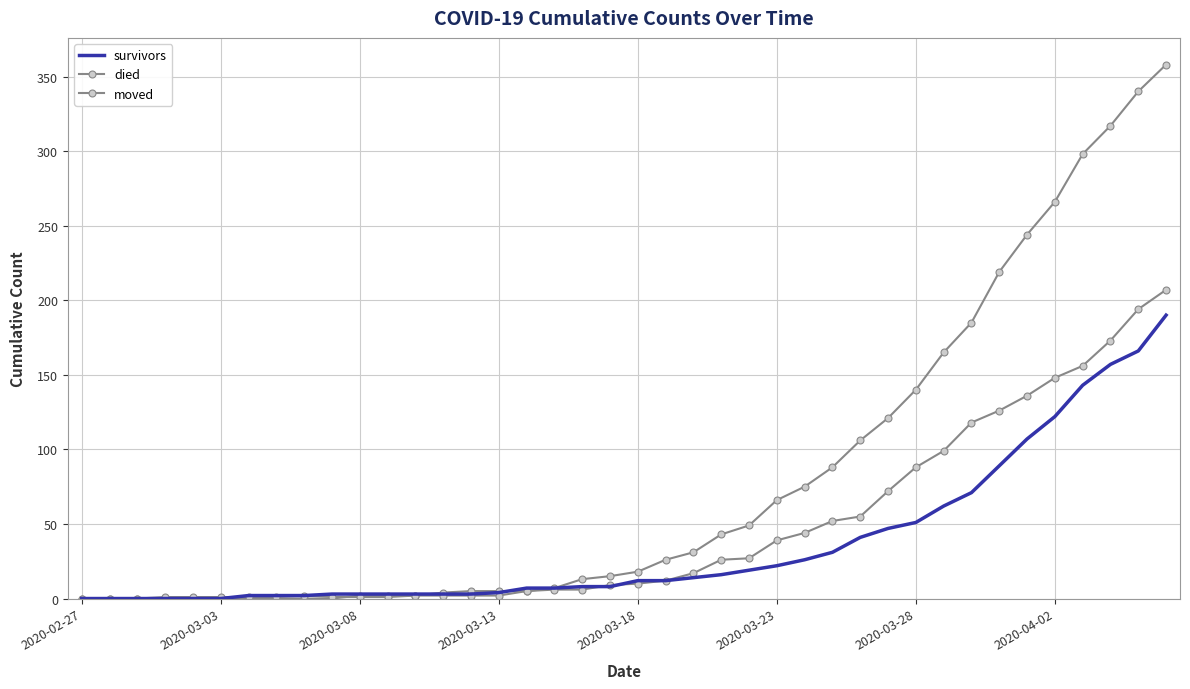

How many times do died and survivors cross each other?

2